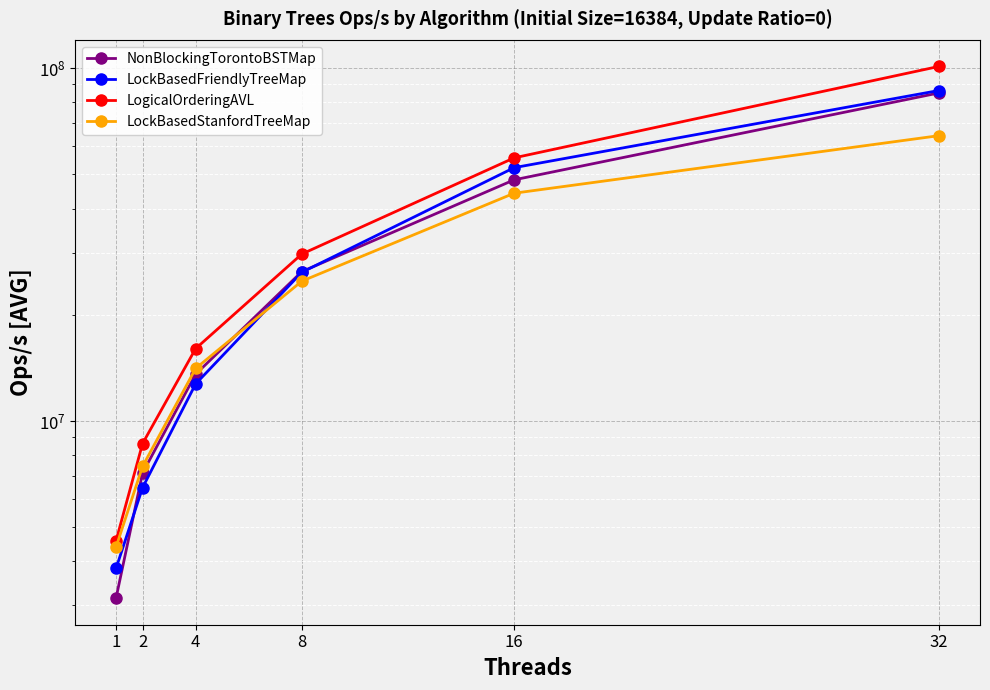

Reading right to left, transcribe all the data shown in this chart.

NonBlockingTorontoBSTMap: 85070957.7	48248303.7	26504066.3	13569556.5	7120570.7	3146018.9
LockBasedFriendlyTreeMap: 86425529.0	52236035.0	26385859.4	12735731.8	6470641.1	3818834.5
LogicalOrderingAVL: 101135296.0	55688817.1	29726413.9	16035550.3	8629131.0	4572406.5
LockBasedStanfordTreeMap: 64360286.5	44212669.3	24904141.2	14088291.8	7435721.9	4389944.1